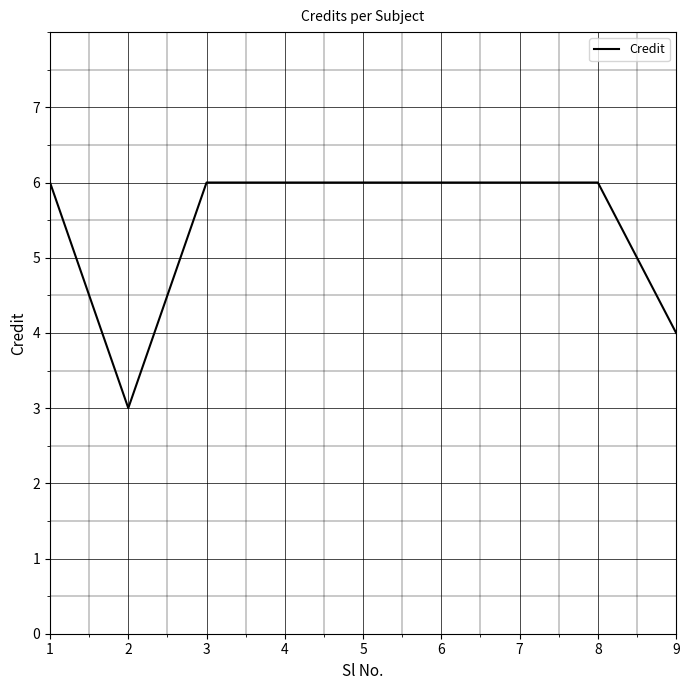

What is the greatest value displayed?

6